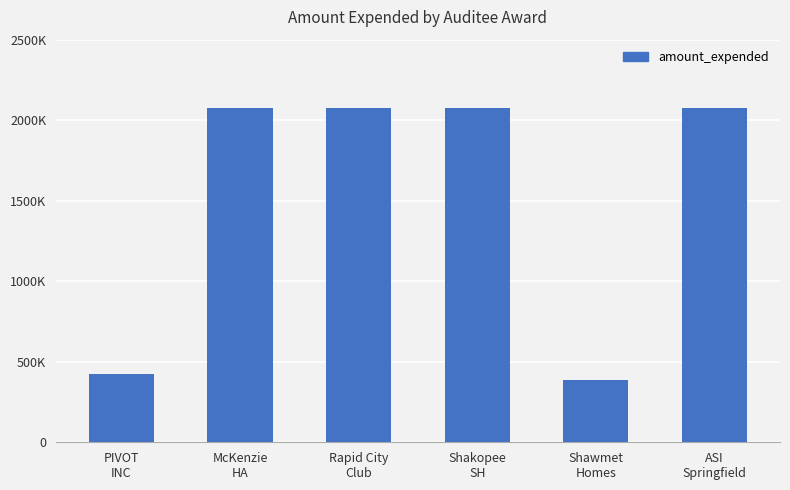

What is the change in value from PIVOT
INC to Shawmet
Homes?

-36080